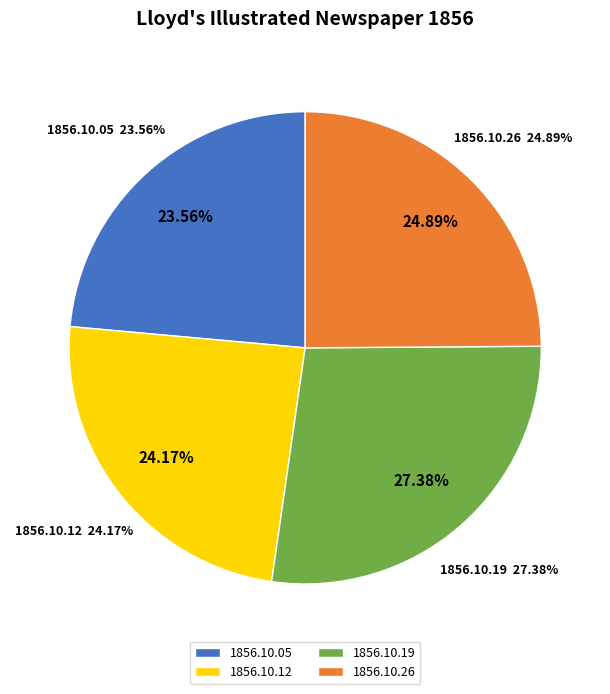

To the nearest percent, what percentage of the pie is 1856.10.05?

24%